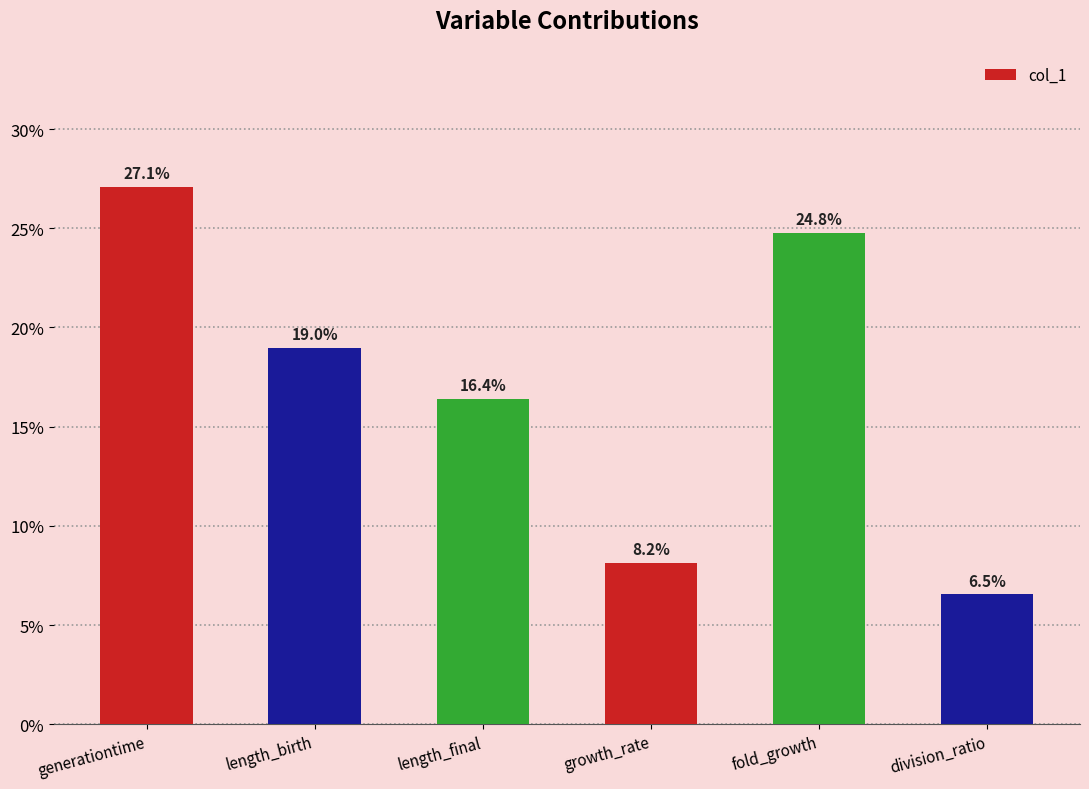

What is the maximum value shown in the chart?

0.3